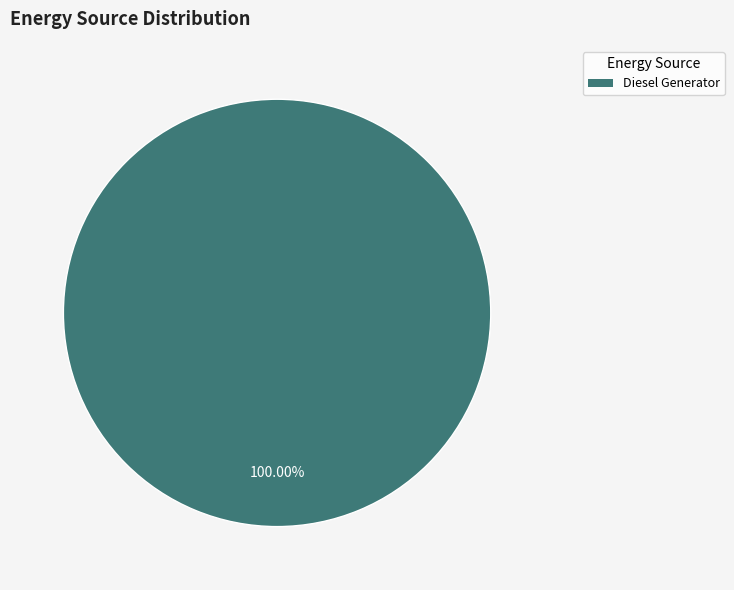

Is there a majority slice in this chart?

Yes